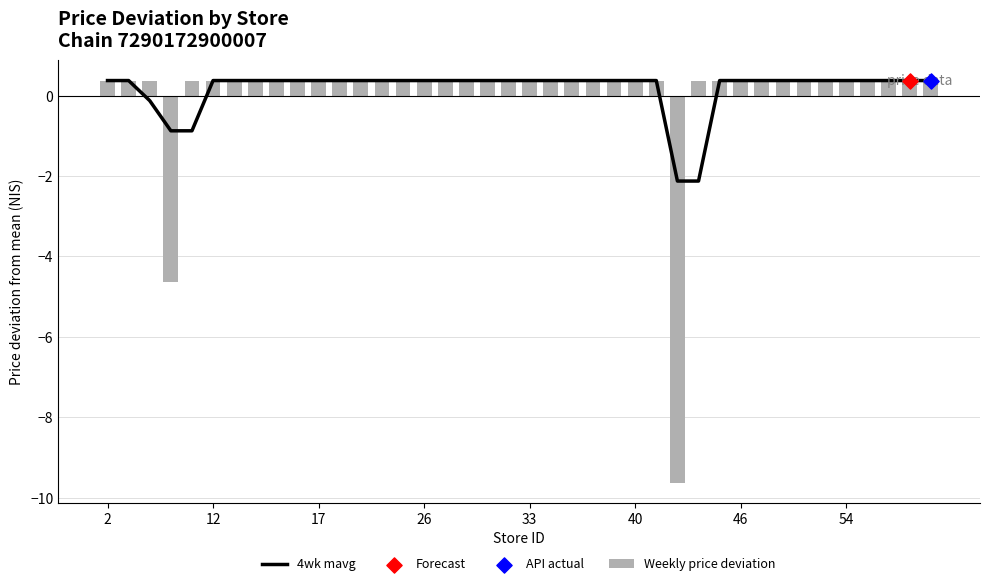

What is the difference between the maximum and minimum values in the Weekly price deviation series?

10.0